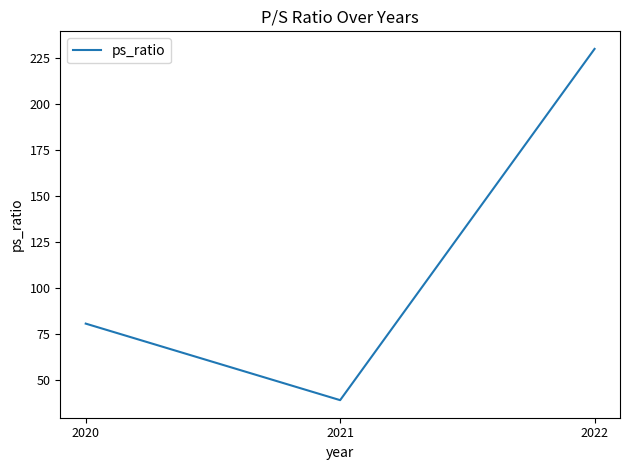

Rank the categories by value from lowest to highest.

2021, 2020, 2022